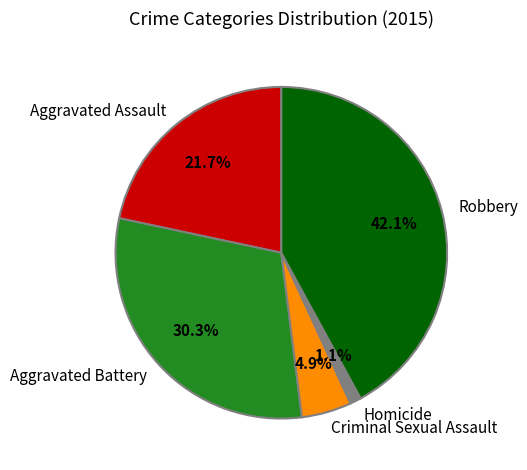

Is there a majority slice in this chart?

No